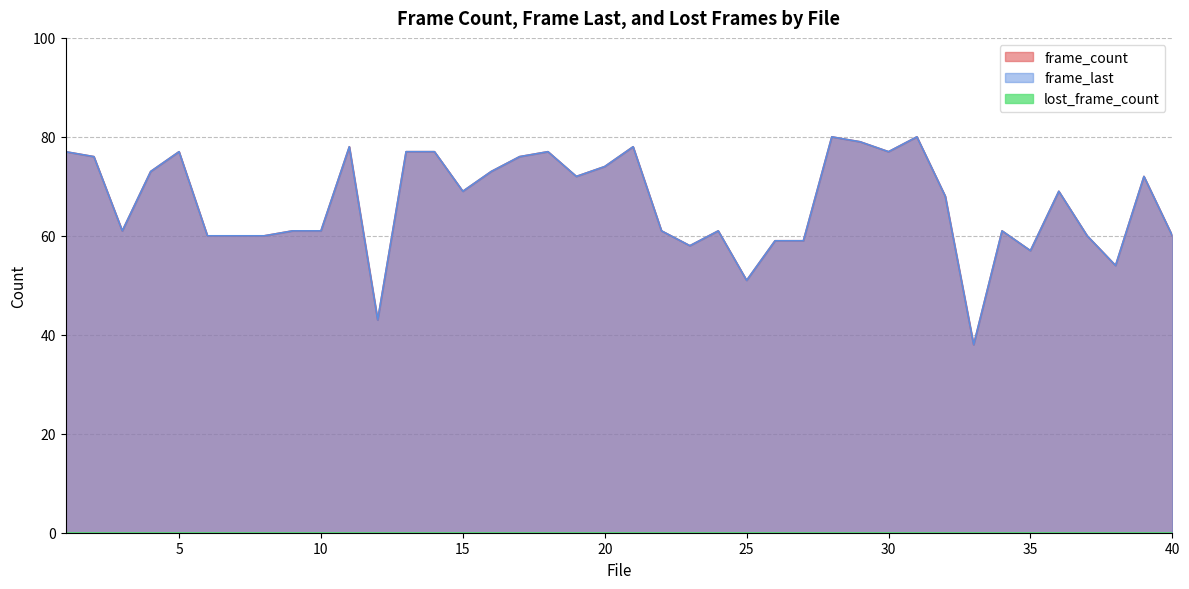

How many values in the frame_count series are below 69?

20